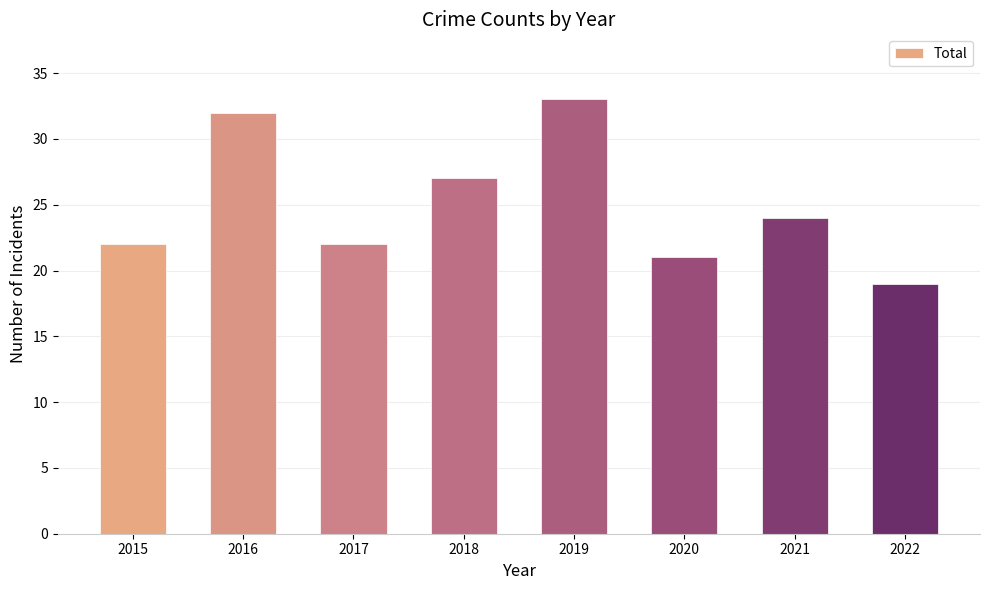

How many data points are less than 24?

4